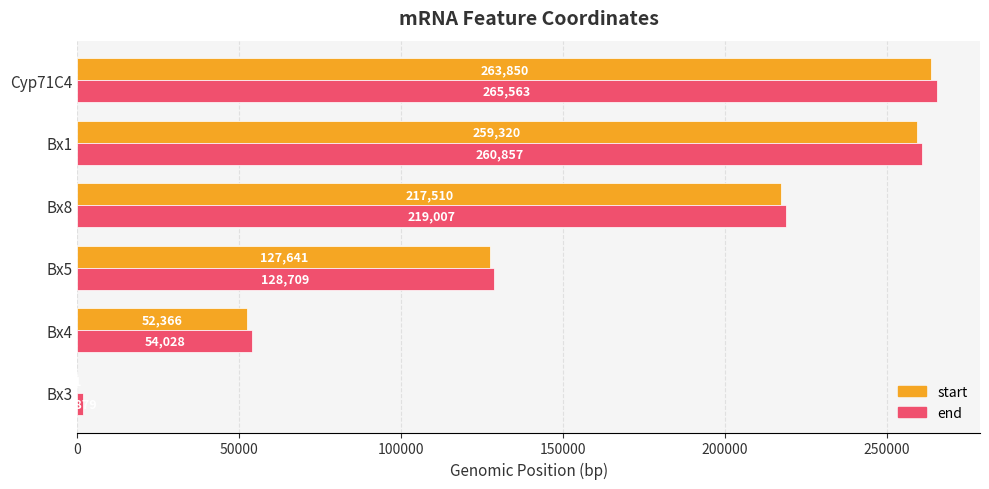

At which category is the sum across all series the highest?

Cyp71C4